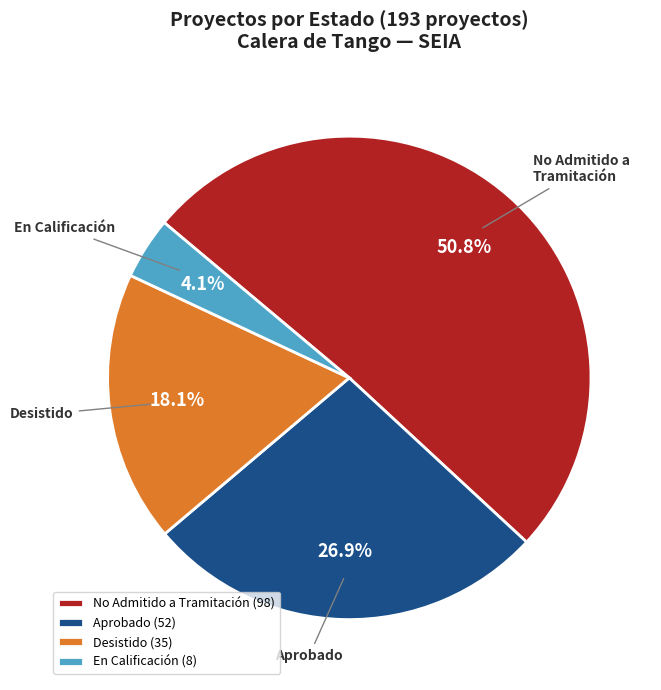

Is Aprobado the majority of the pie?

No